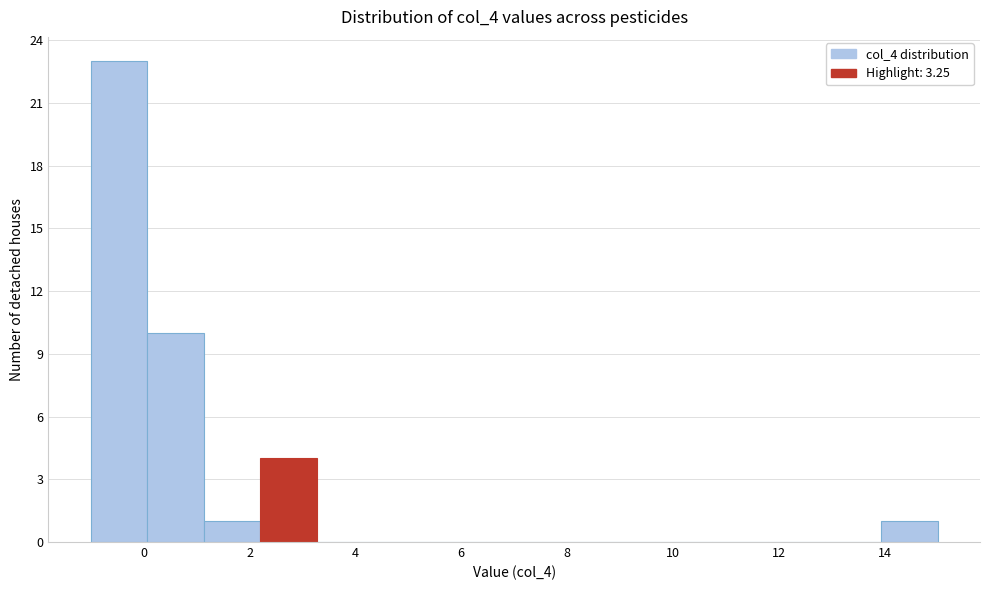

What is the height of the bar covering 1.2 to 2.2 on the x-axis? Neither the bar edges nor the heights are printed on the chart, so give them approximately, as read against the axes.

1